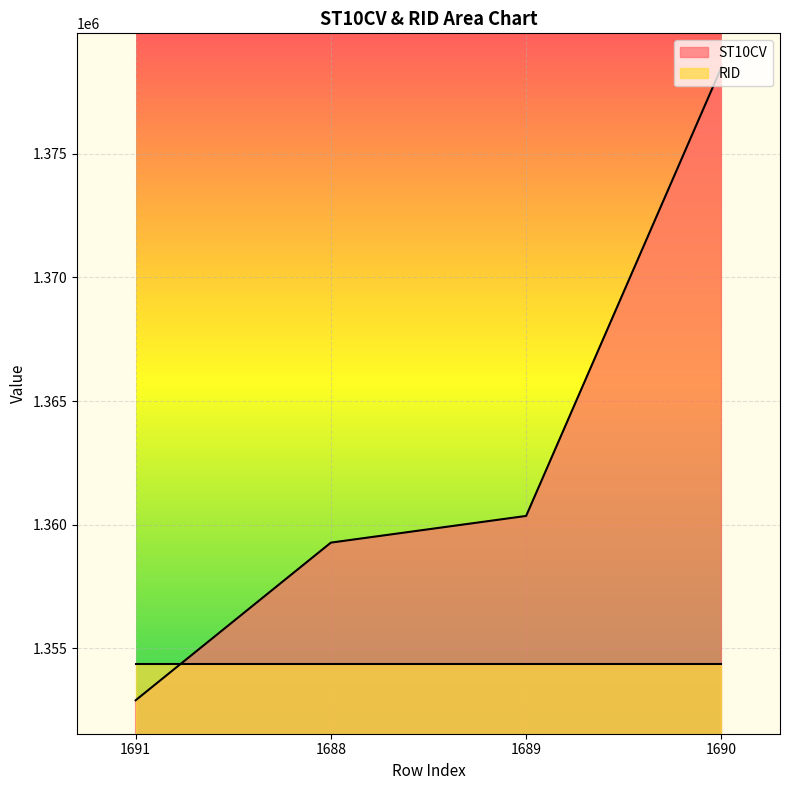

How many data points are above 1360350?

1